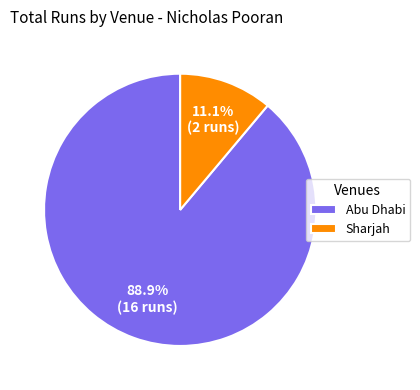

What is the smallest slice in the pie chart?

Sharjah